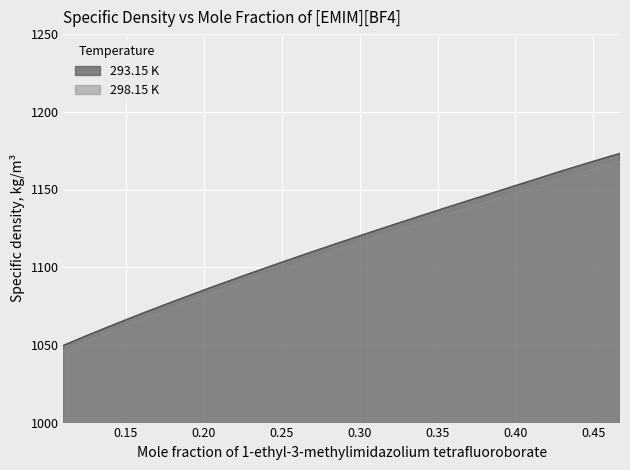

How many lines are shown in the chart?

2